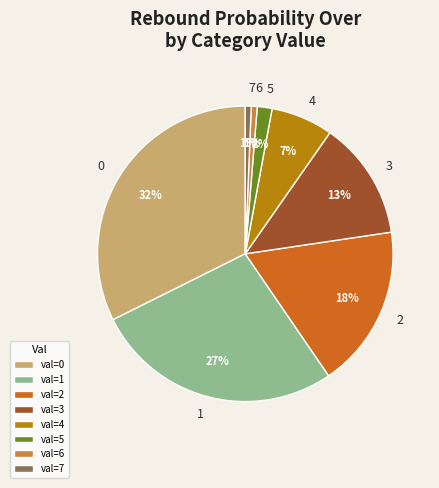

Which has a higher value, val=2 or val=4?

val=2